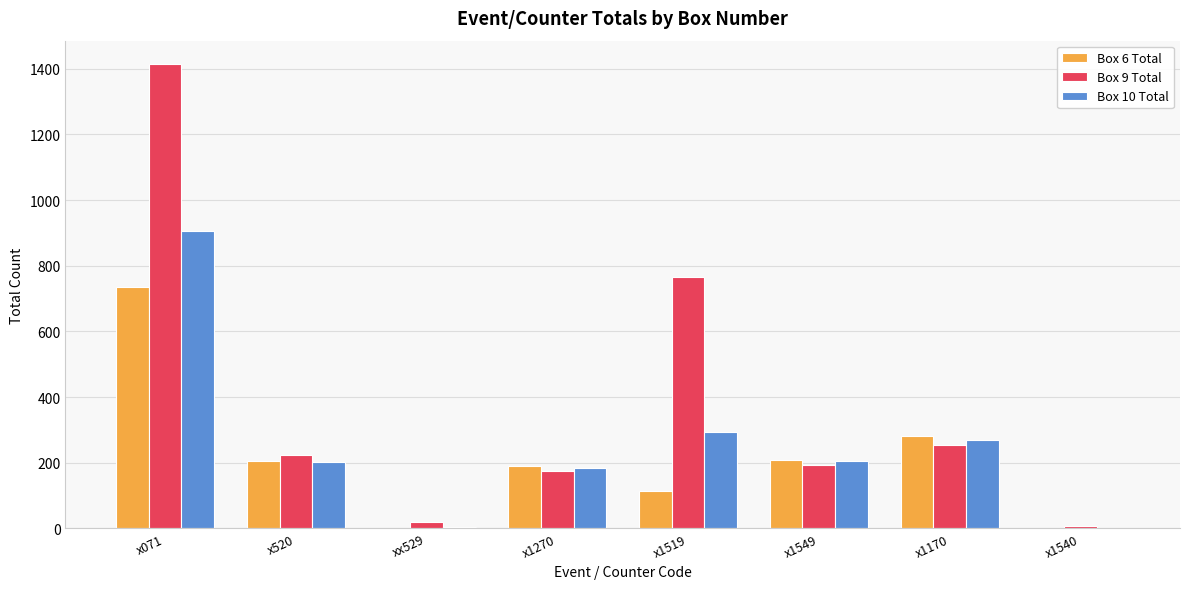

What is the greatest value displayed?

1415